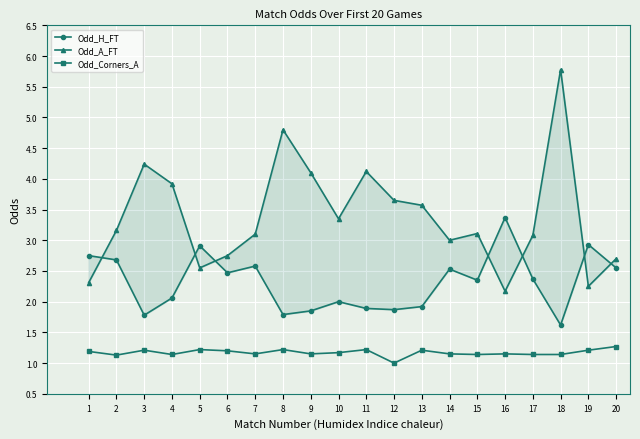

True or false: Odd_A_FT and Odd_H_FT cross at least once.

True